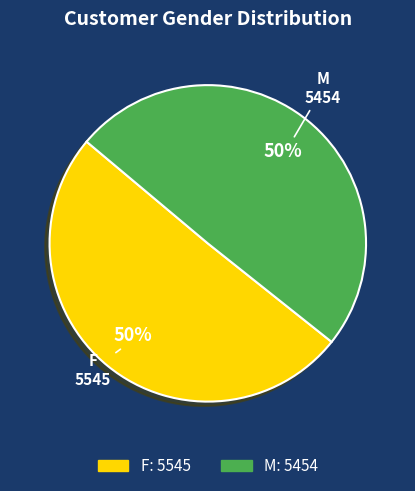

What is the ratio of the value at M to the value at F?

1.0